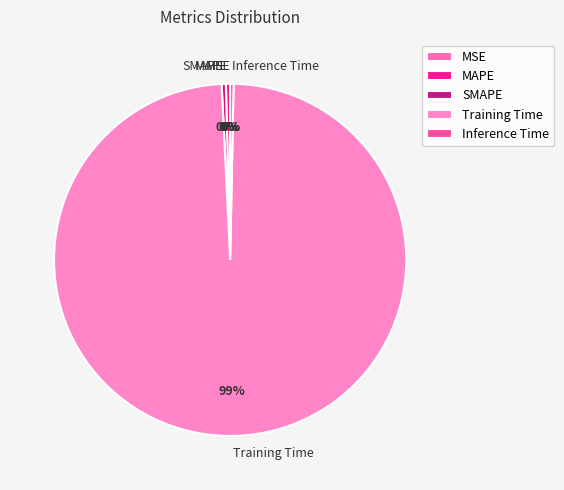

Which slice is the largest?

Training Time